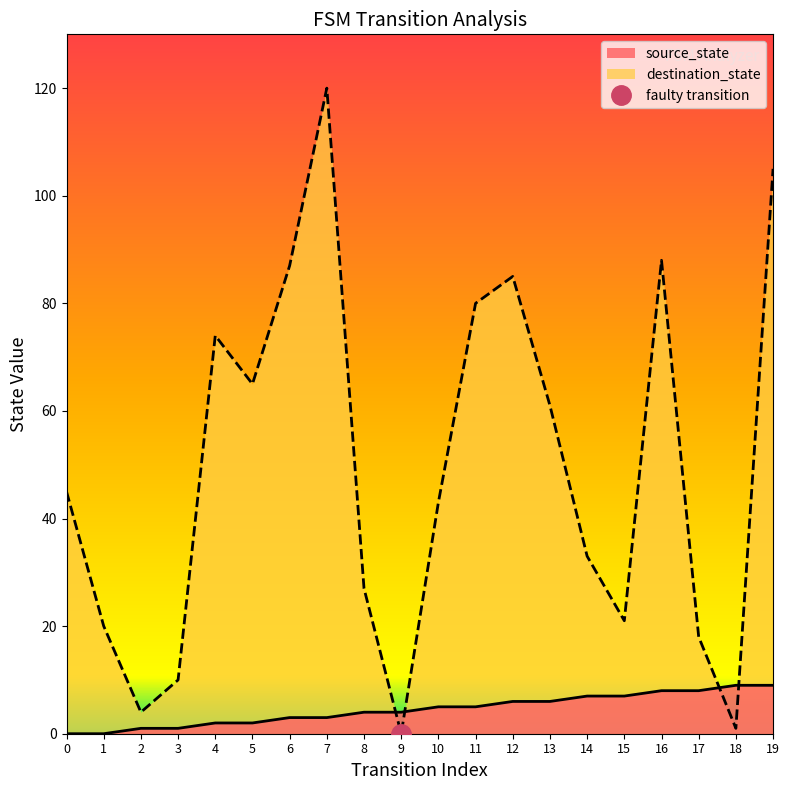

How many values in destination_state are above zero?

19